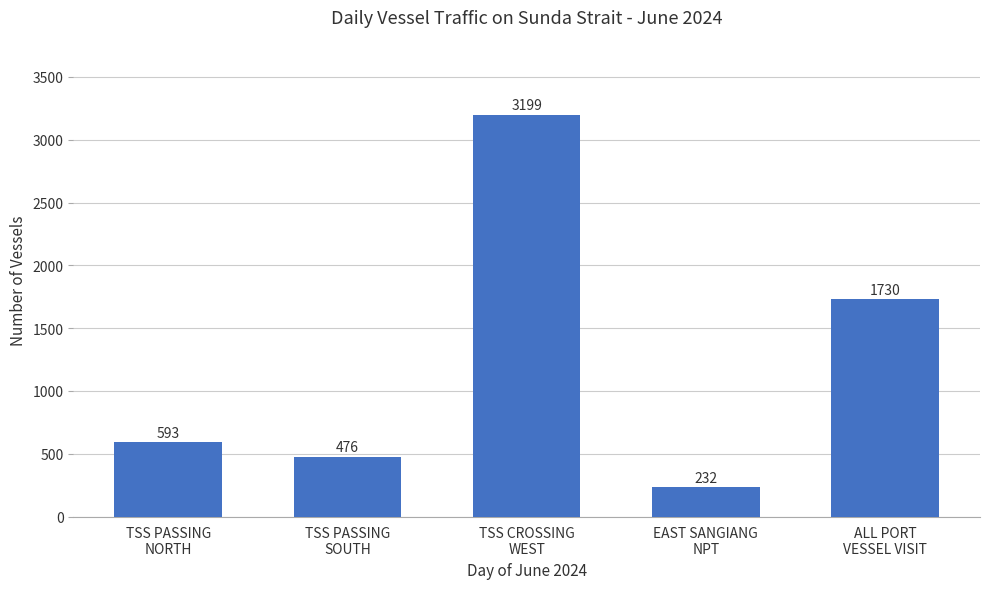

What is the greatest value displayed?

3199